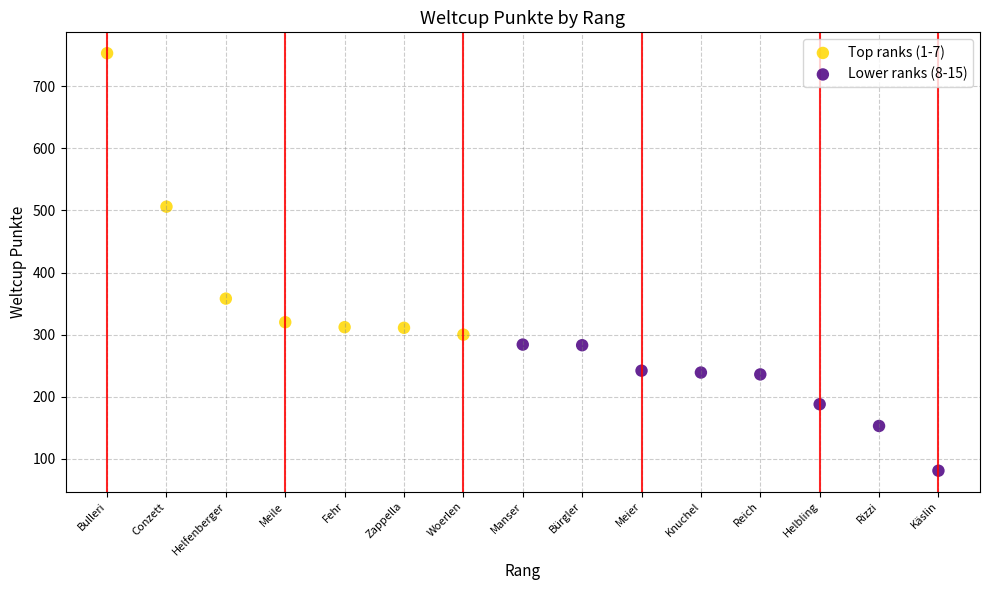

Which series has the largest Y range (max minus min)?

Top ranks (1-7)